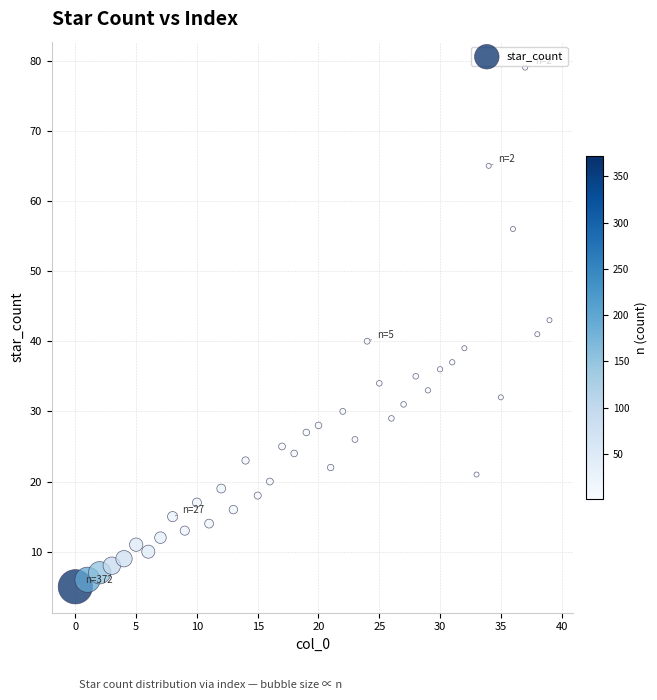

What is the range of Y values (max minus min)?

74